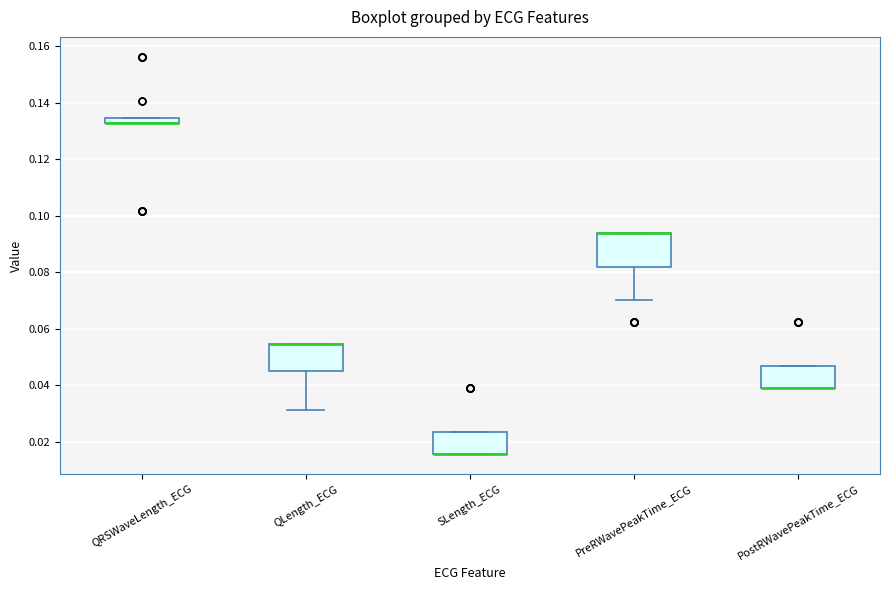

Where does the lower whisker of the box for QLength_ECG end on the y-axis? The values are not printed on the chart, so give them approximately, as read against the axis.

0.032